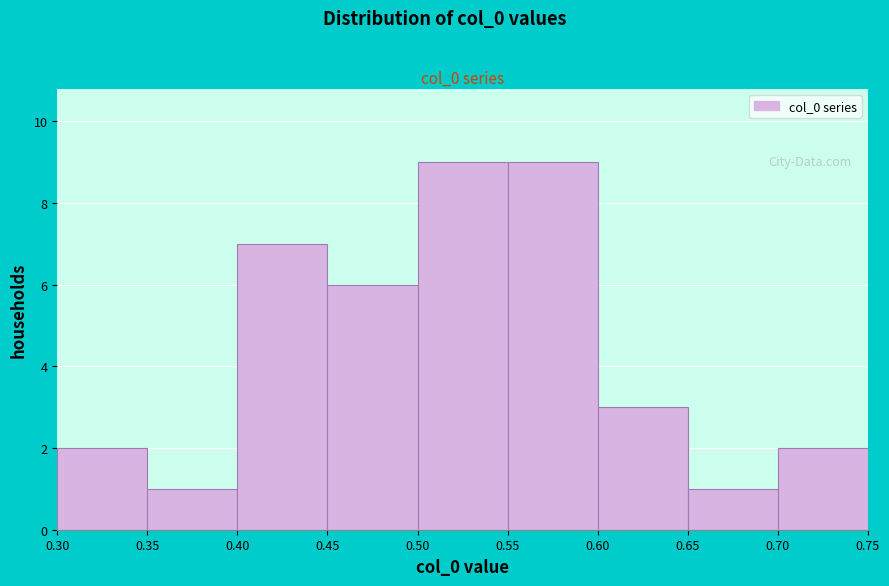

What is the height of the bar covering 0.35 to 0.40 on the x-axis? The values are not printed on the chart, so give them approximately, as read against the axis.

1